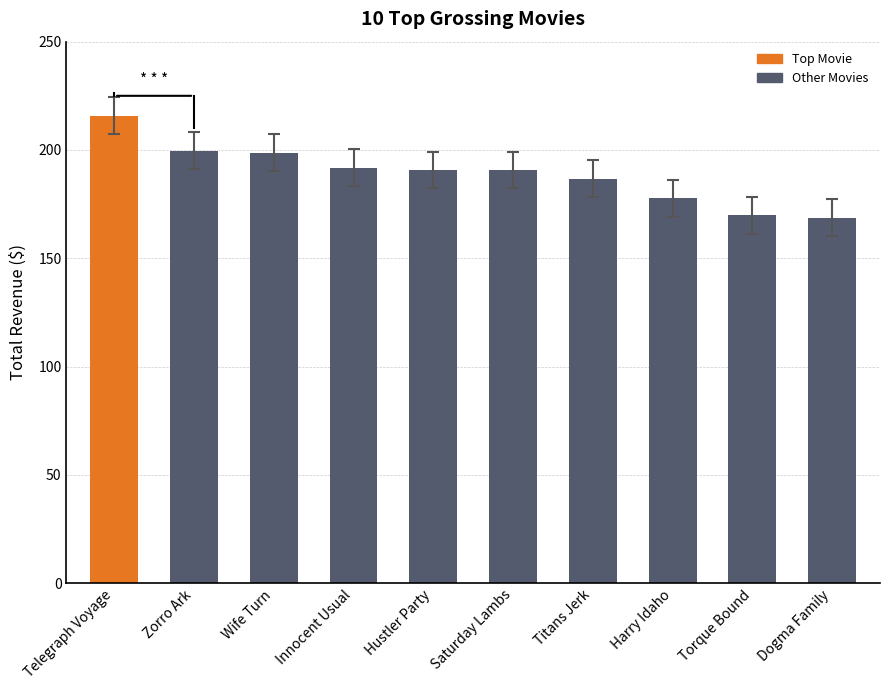

What is the difference between the maximum and minimum values?

47.0